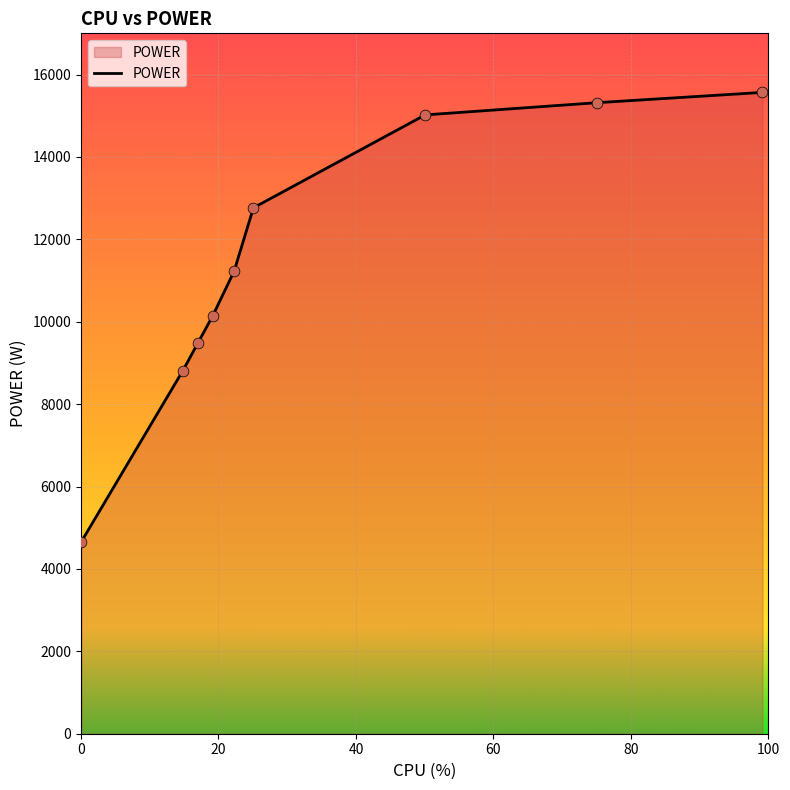

What is the greatest value displayed?

15566.4